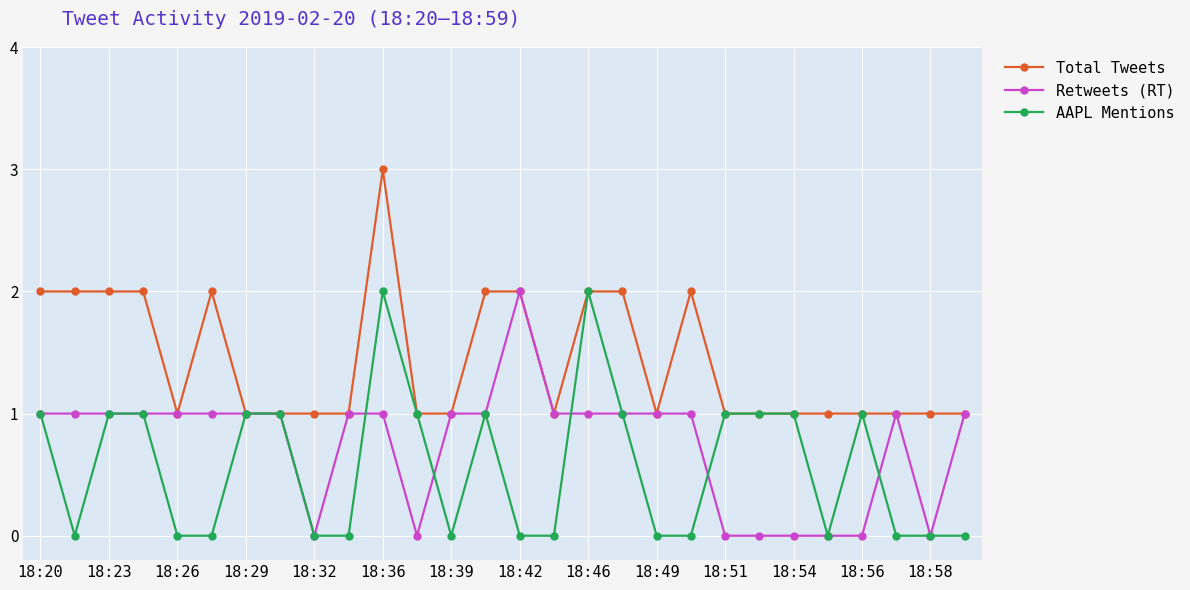

True or false: AAPL Mentions has more than 2 interior local peaks.

True